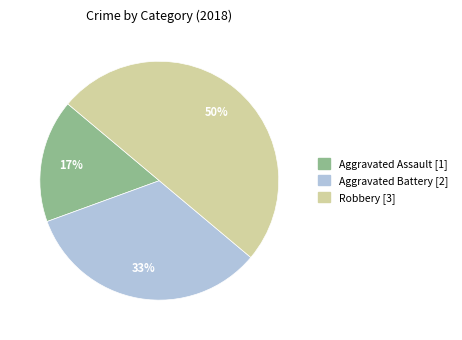

Between Aggravated Assault and Robbery, which is larger?

Robbery